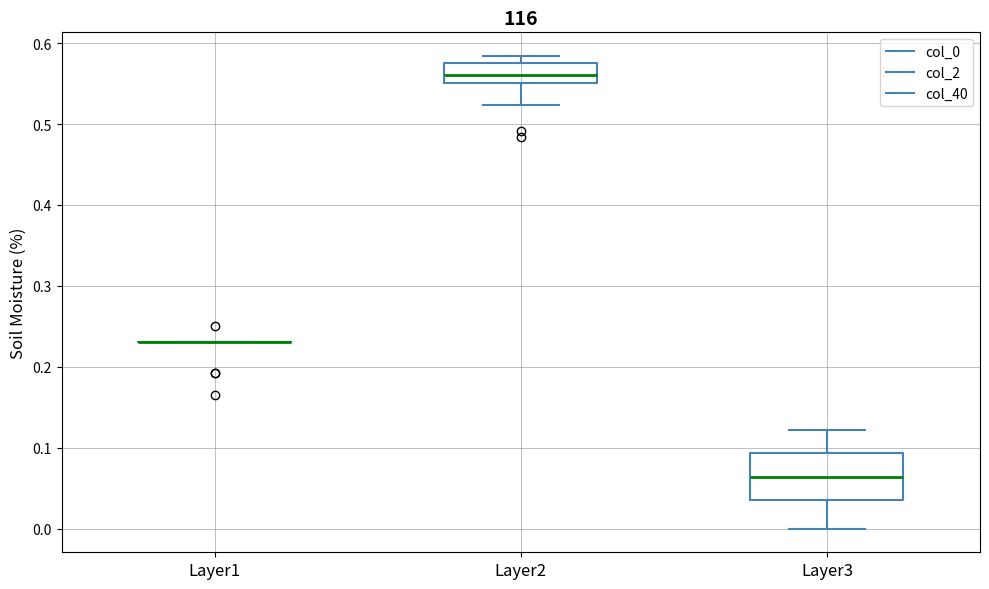

Reading left to right, transcribe this box plot: for each box, give where its median line is, the range the box spans, and where its two whiskers end, as read against the y-axis. The values are not printed on the chart, so give them approximately, as read against the axis.

Layer1: box collapsed to a line at 0.23, whiskers 0.23 to 0.23
Layer2: median 0.56, box 0.55 to 0.58, whiskers 0.52 to 0.58 (just above the box's upper edge)
Layer3: median 0.06, box 0.04 to 0.09, whiskers 0.00 to 0.12